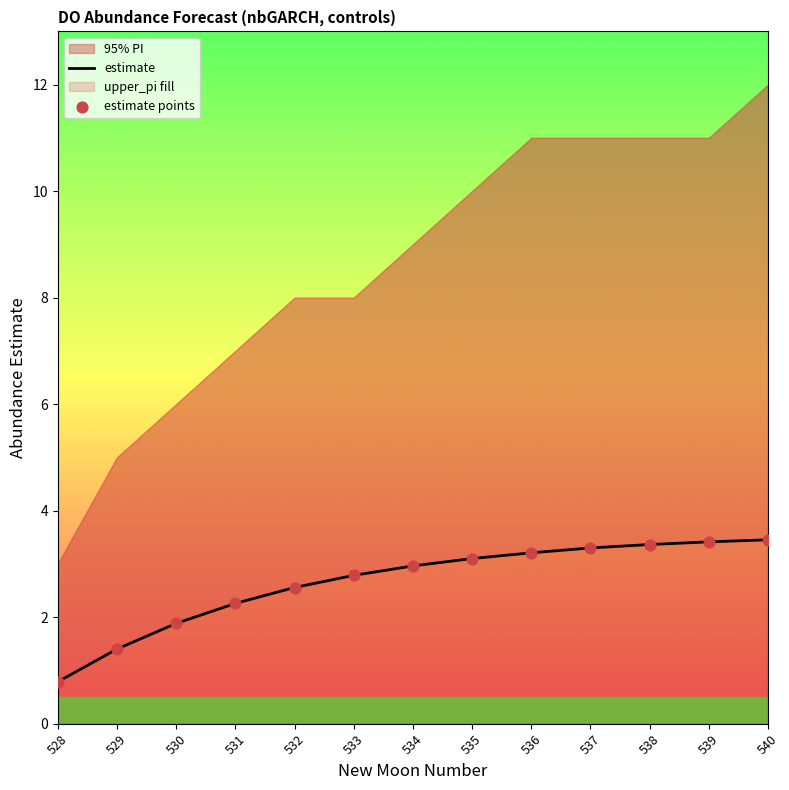

What is the total value across all series at 540?

6.9